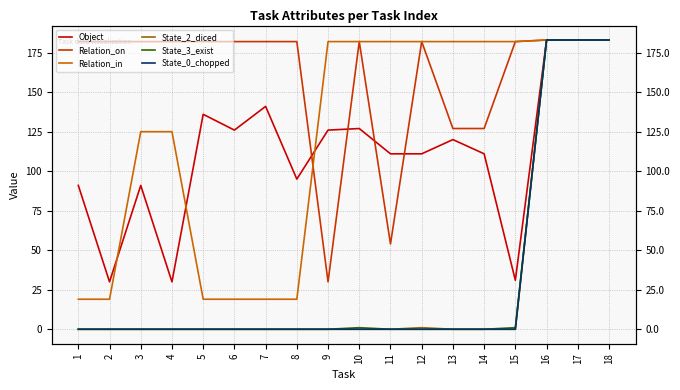

Which series changed the most between 5 and 12?

Relation_in